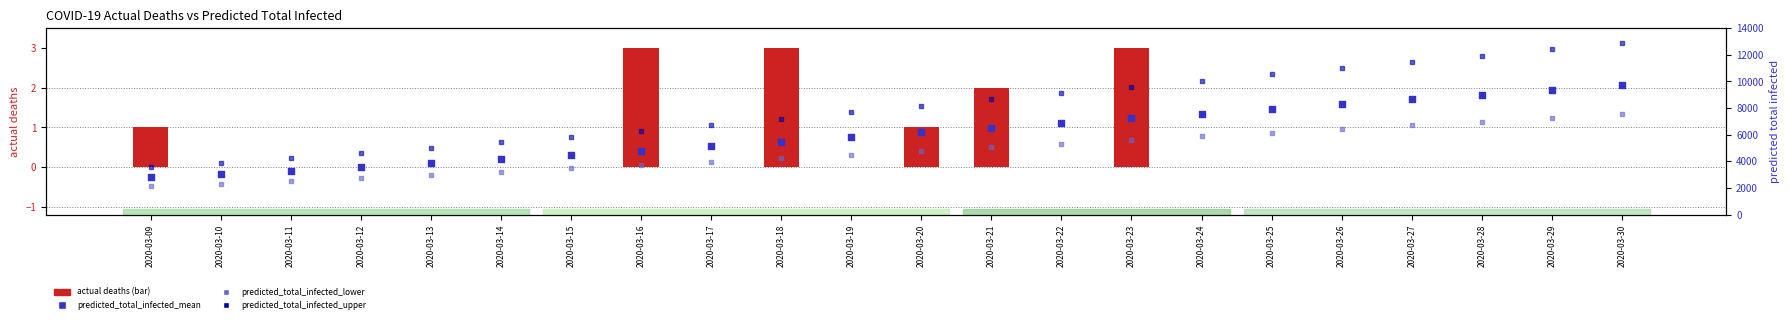

What is the total value across all series at 2020-03-23?

22441